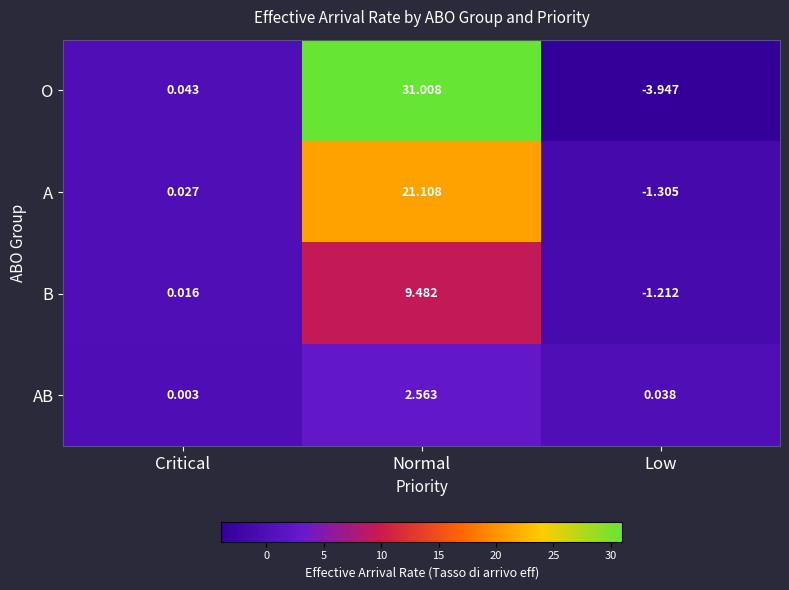

Rank the series at Critical from lowest to highest value.

AB, B, A, O